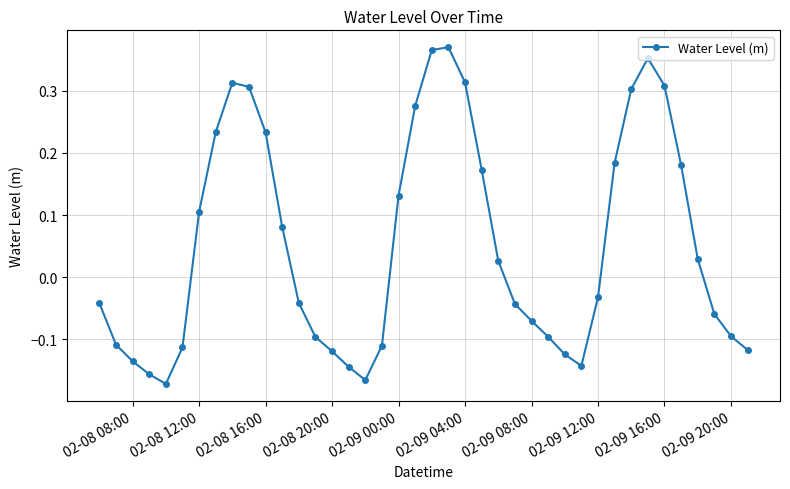

True or false: the data has more than 1 interior local peaks.

True